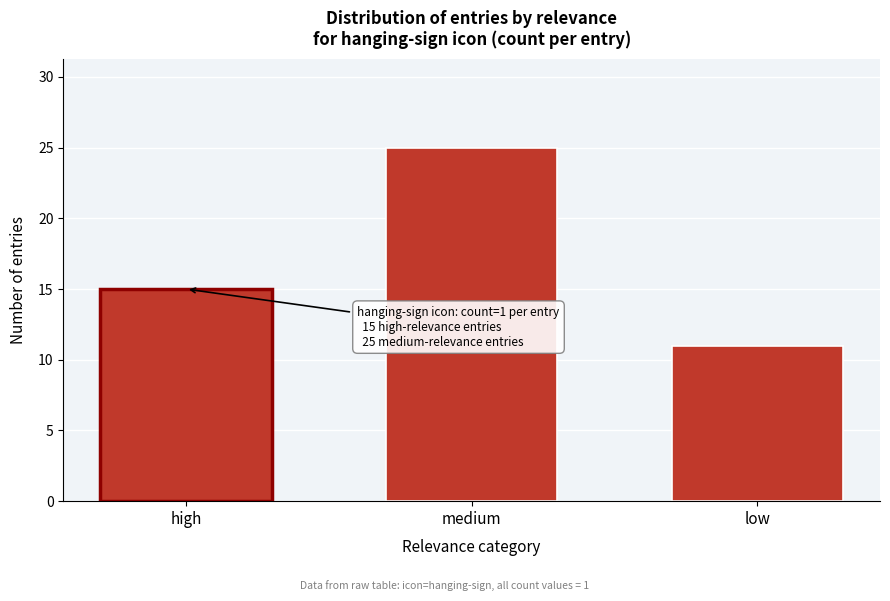

Reading left to right, transcribe all the data shown in this chart.

high=15	medium=25	low=11